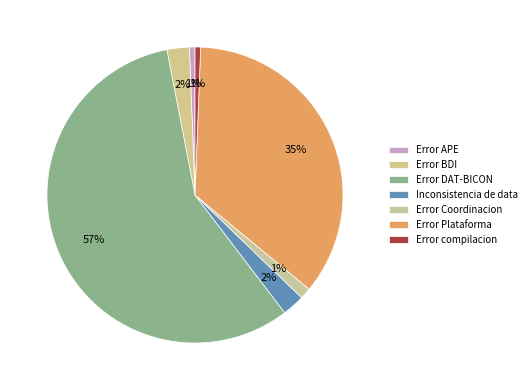

How many slices are in this pie chart?

7